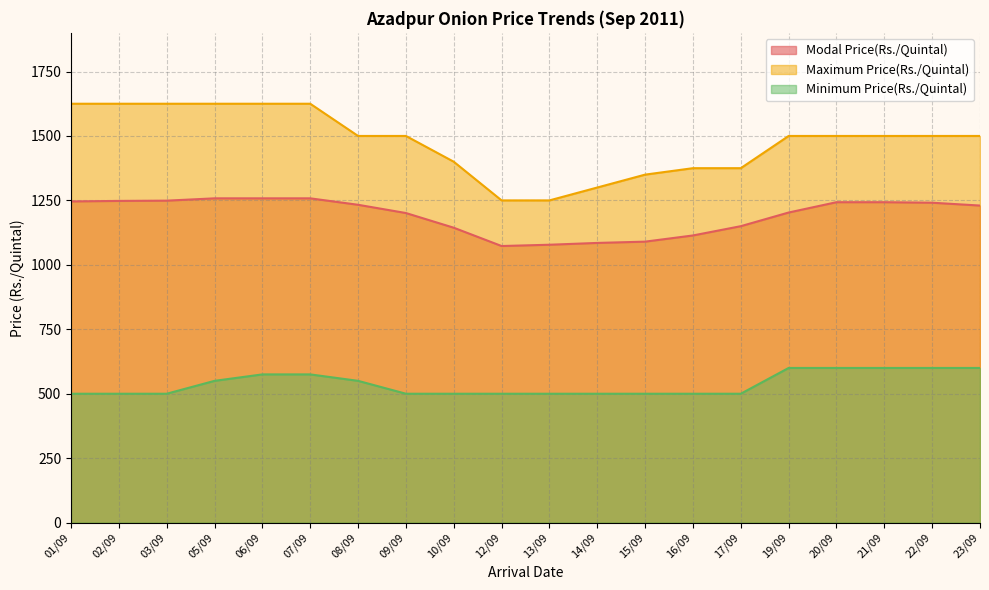

Reading left to right, what are all the values shown in this chart?

Modal Price(Rs./Quintal): 1246	1248	1249	1258	1258	1258	1233	1201	1144	1073	1078	1085	1090	1114	1150	1203	1243	1243	1241	1230
Maximum Price(Rs./Quintal): 1625	1625	1625	1625	1625	1625	1500	1500	1400	1250	1250	1300	1350	1375	1375	1500	1500	1500	1500	1500
Minimum Price(Rs./Quintal): 500	500	500	550	575	575	550	500	500	500	500	500	500	500	500	600	600	600	600	600